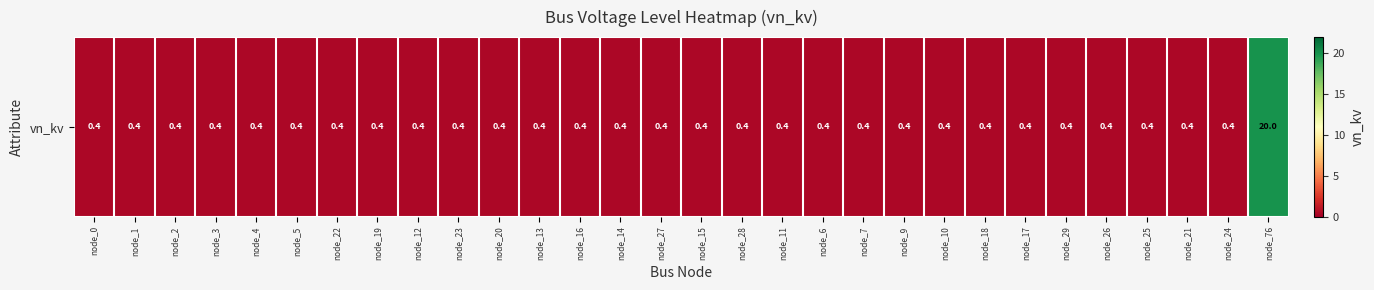

Is it true that the value at node_6 is 0.4?

True